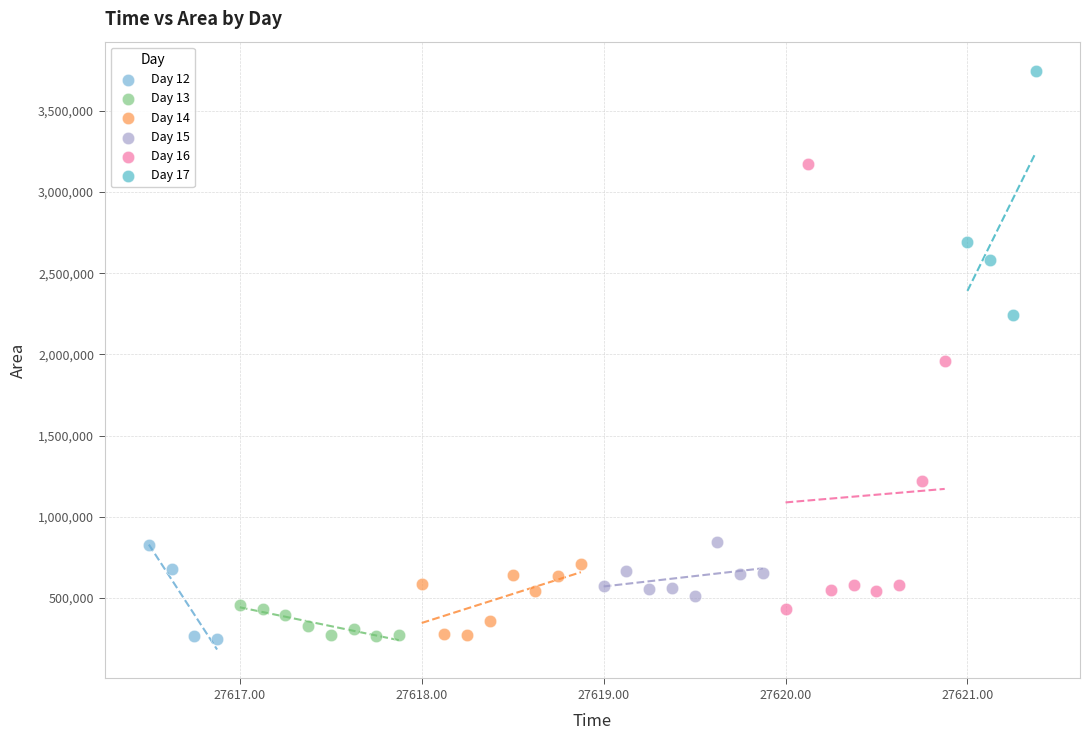

Which series reaches the maximum Y coordinate?

Day 17